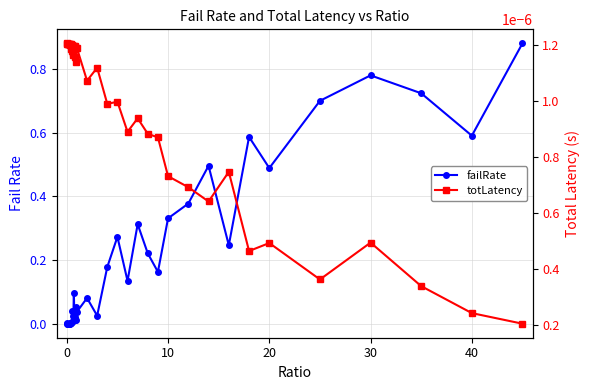

What is the greatest value displayed?

0.9